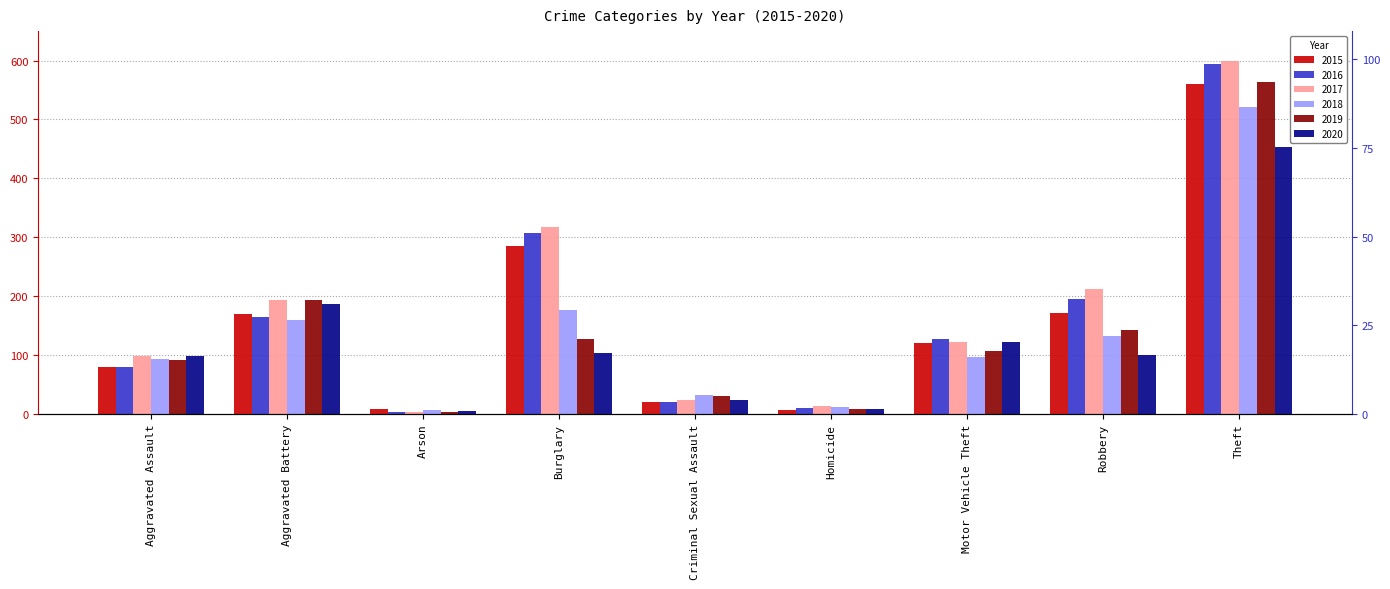

At which category is the sum across all series the highest?

Theft